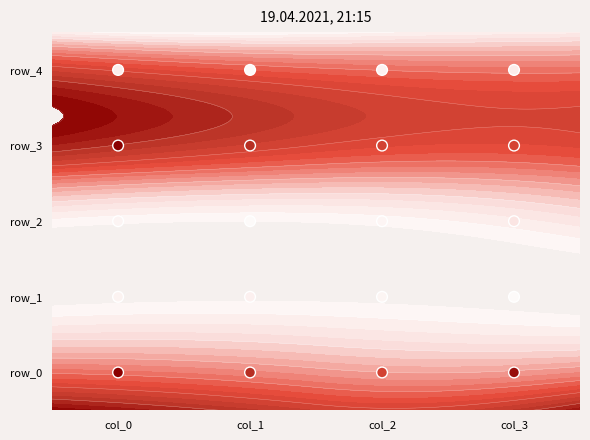

How many values are between 1 and 3?

12